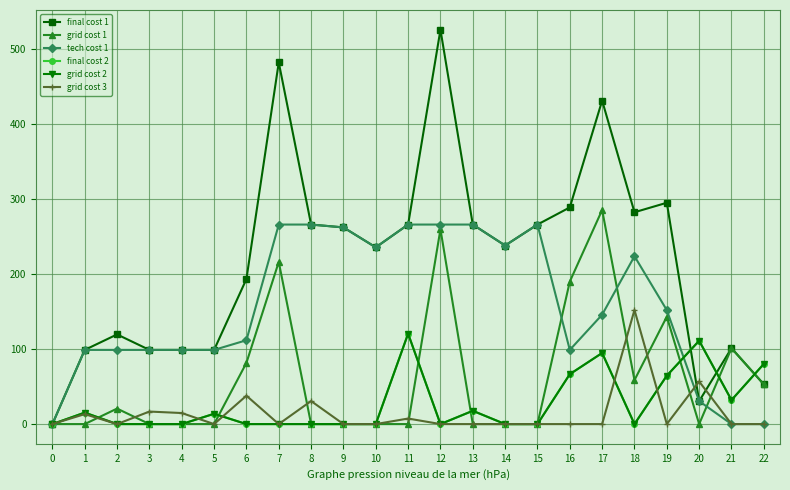

Read the tech cost 1 value at 1.

99.0